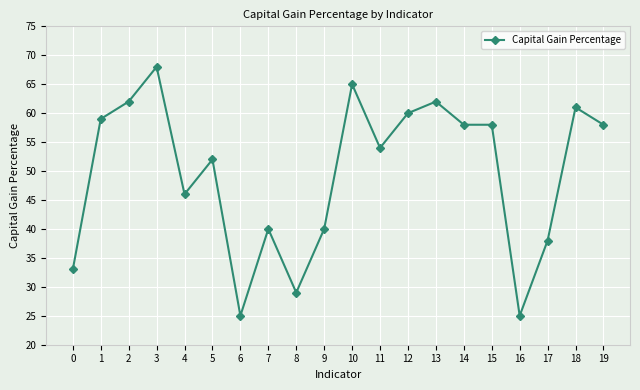

How many categories are shown in the chart?

20